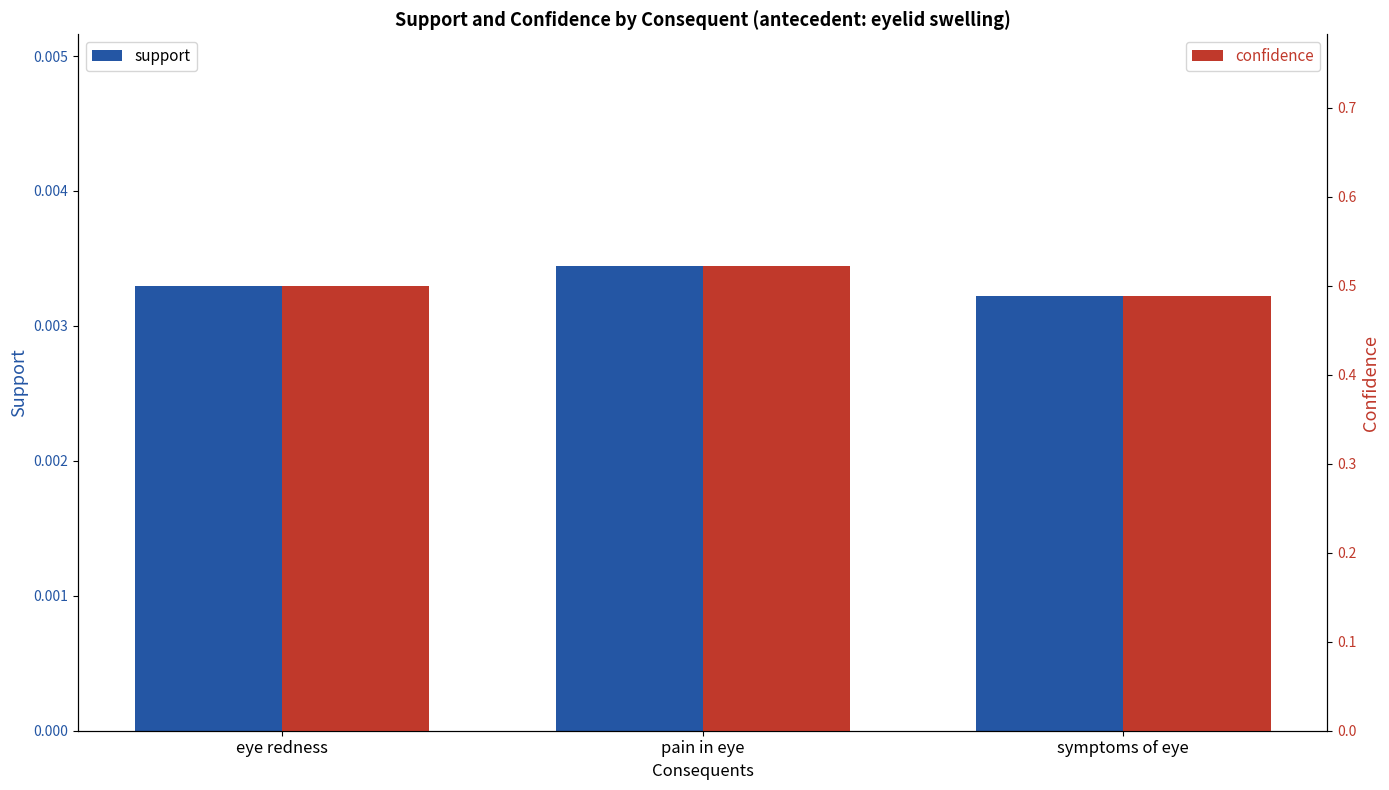

What is the average value of the confidence series?

0.5